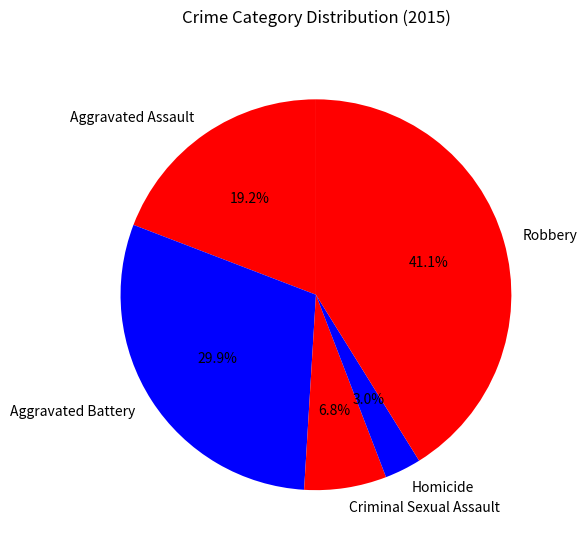

Approximately how many times larger is the value at Aggravated Battery compared to Aggravated Assault?

1.6